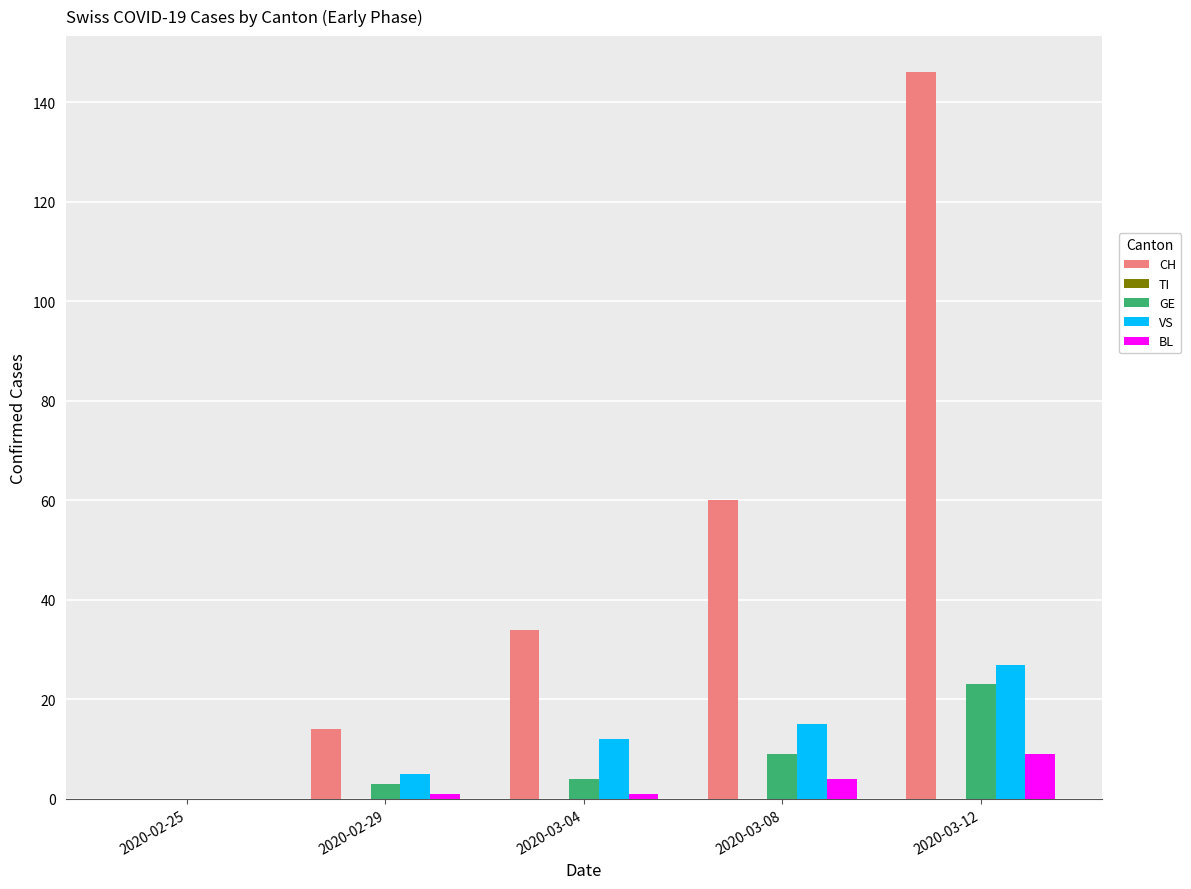

At which label is GE closest to 11?

2020-03-08